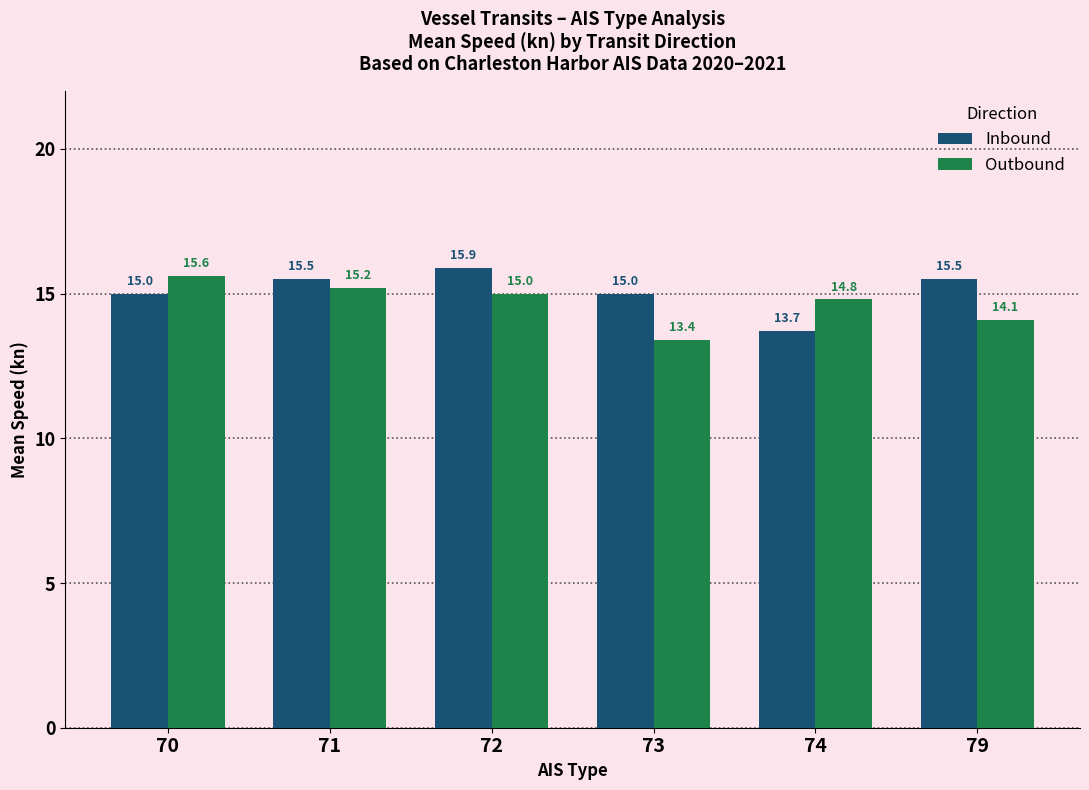

What is the maximum value shown in the chart?

15.9